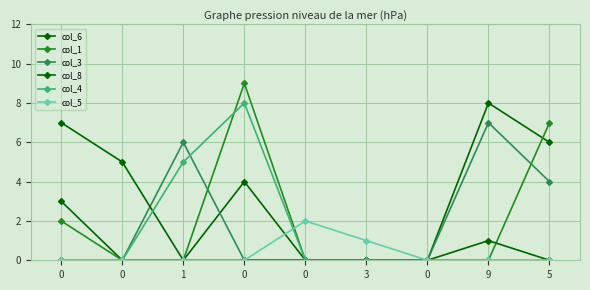

Is it true that col_8 equals 0 at 0?

True